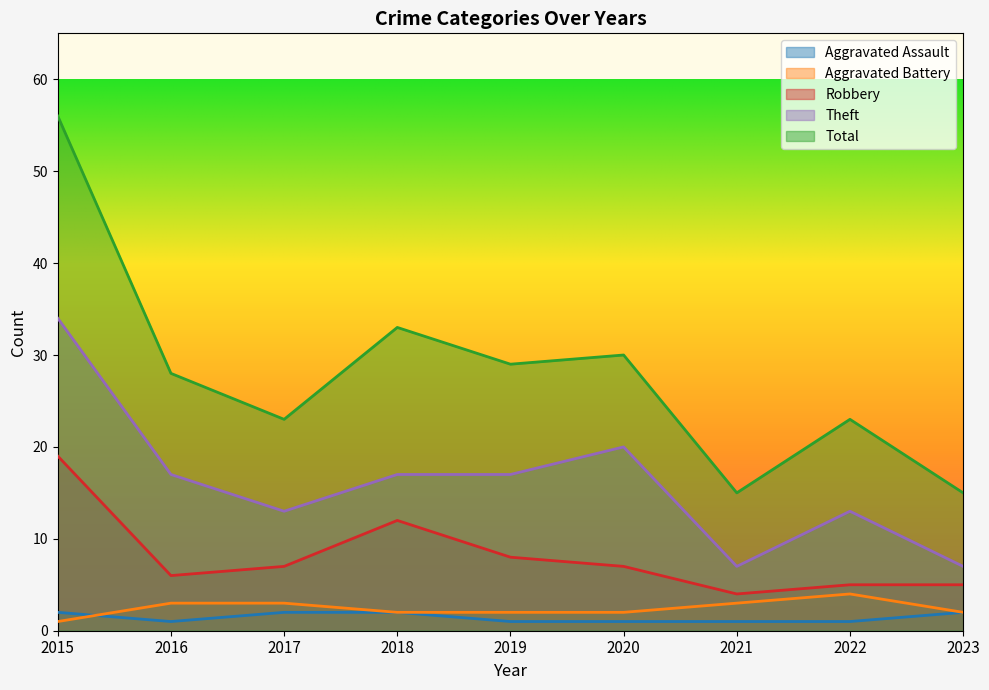

Which series has the widest spread of values?

Total